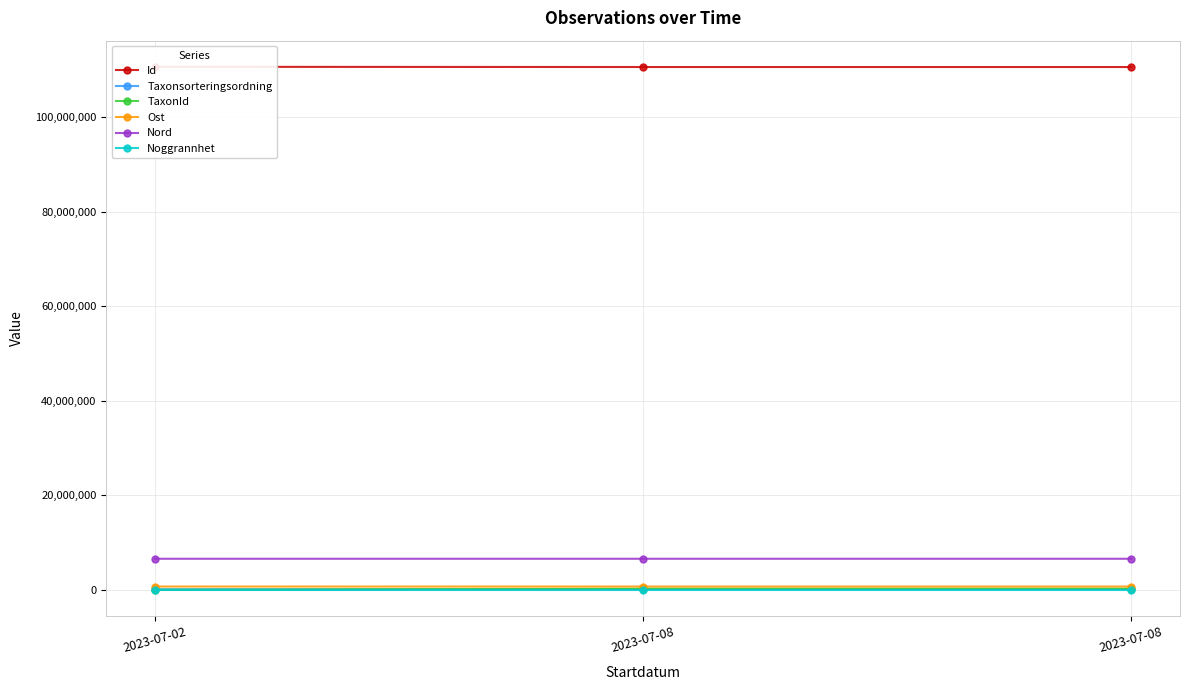

What is the value of the Ost point at the 3rd from the left?

682222.0